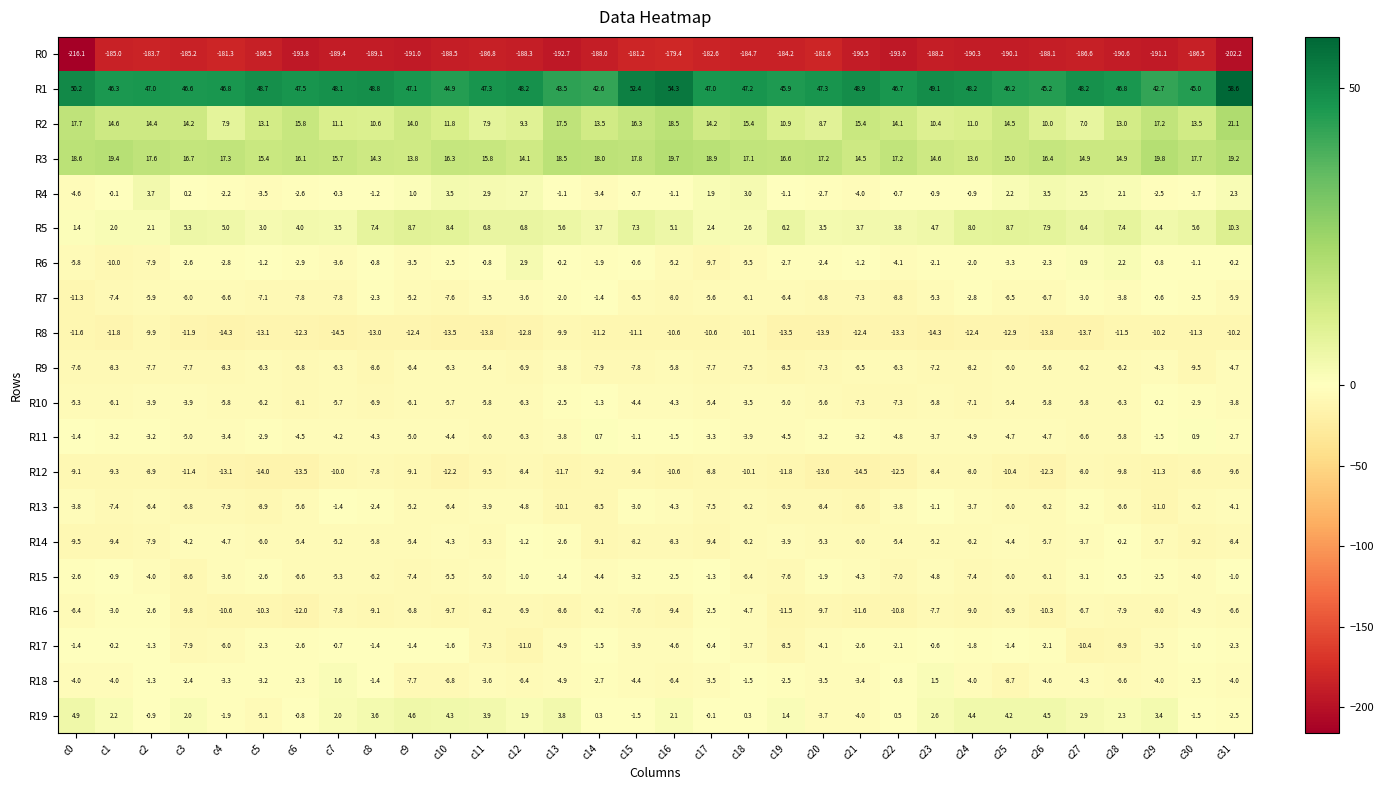

Where is R6 nearest to the value -3?

c6